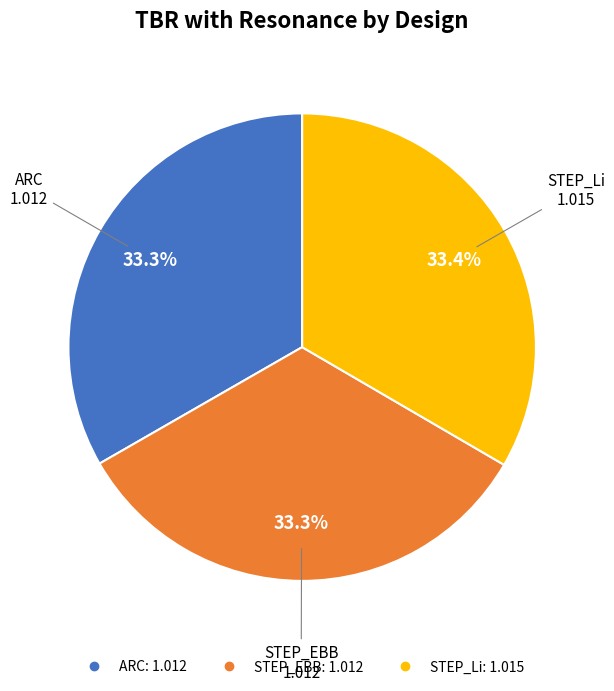

How many slices are in this pie chart?

3